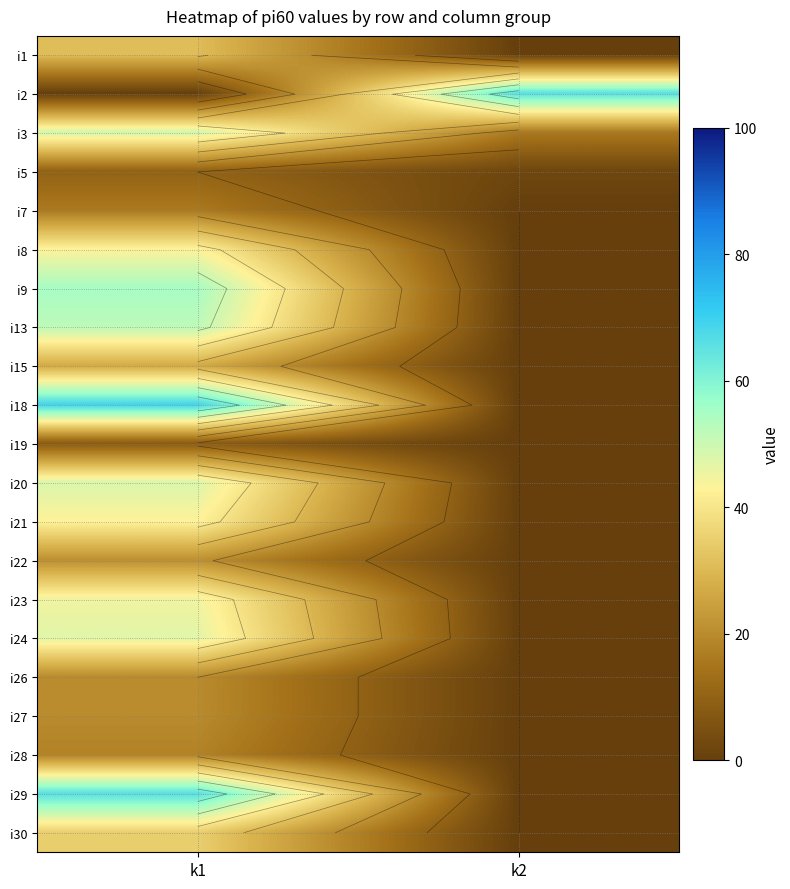

The i30 series shows 35 at k1. True or false?

True